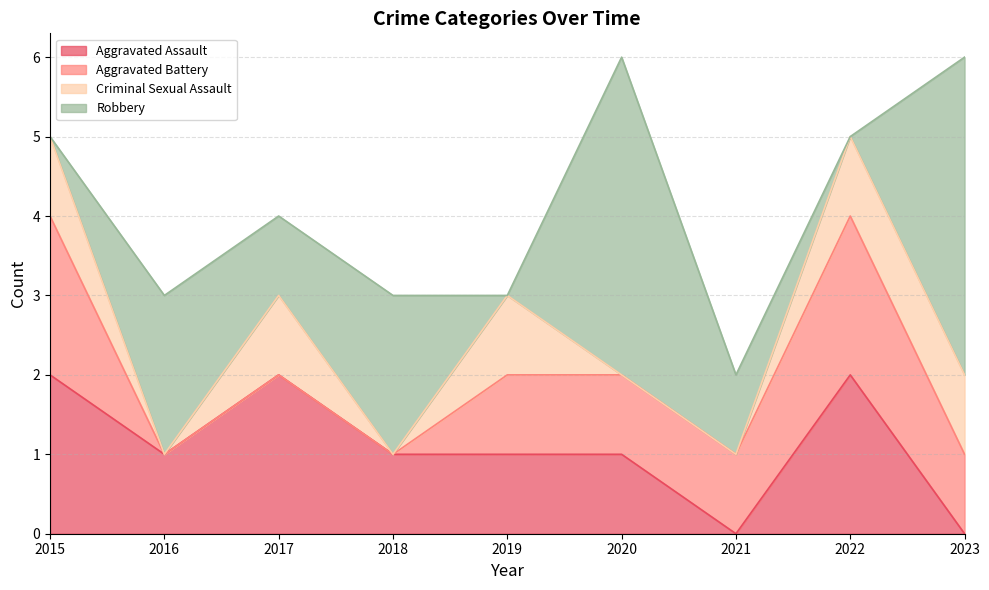

What is the difference between the maximum and minimum values in the Criminal Sexual Assault series?

1